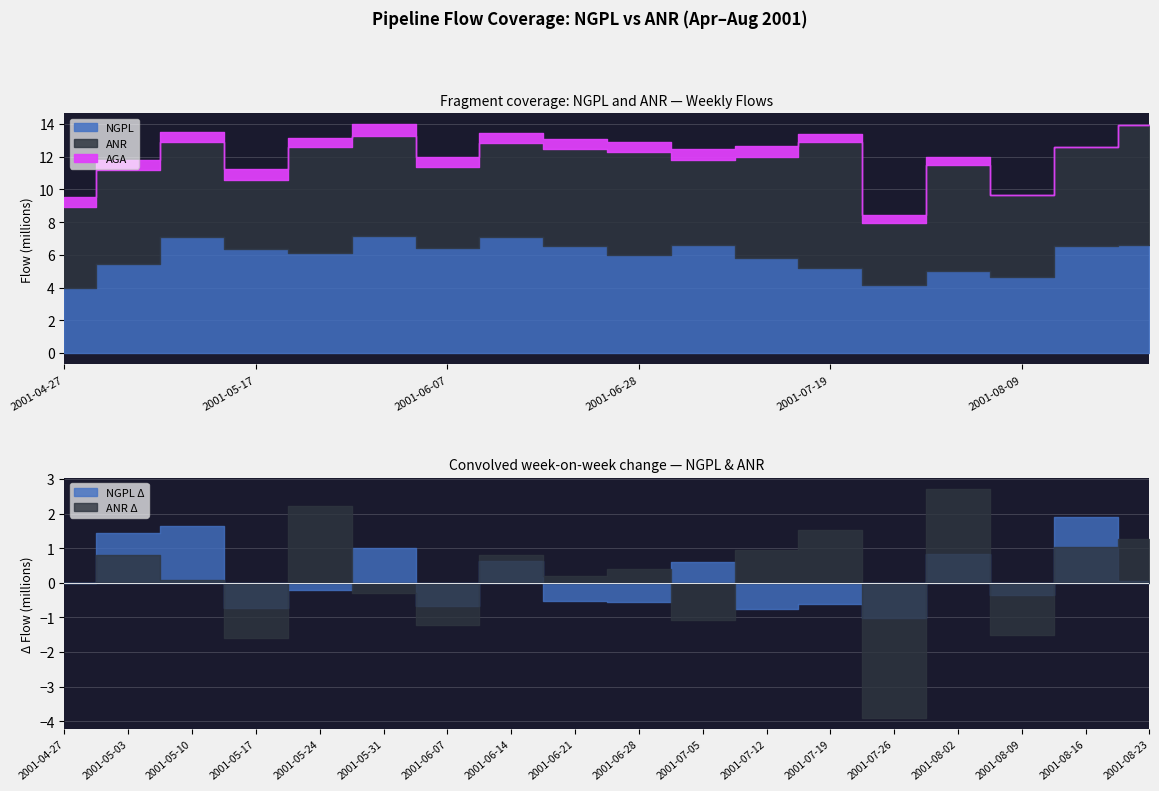

Is it true that NGPL equals 7652205 at 2001-08-02?

False